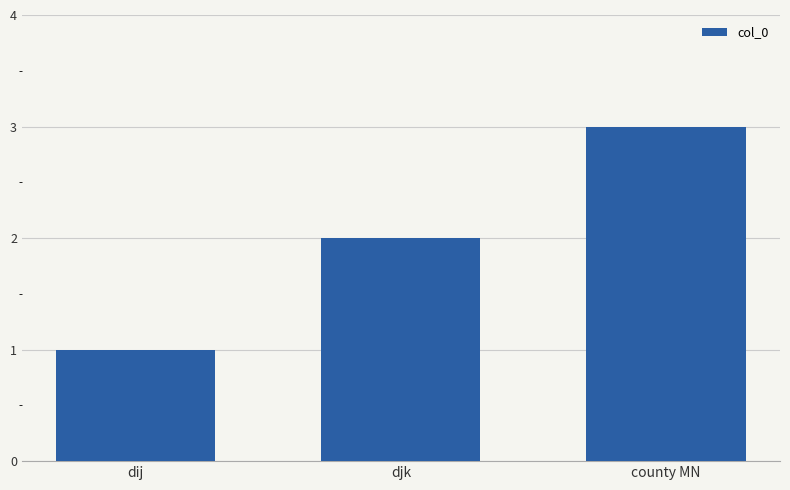

Reading left to right, list all the values displayed in this chart.

1	2	3